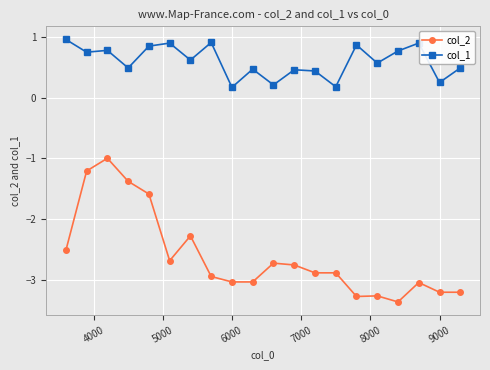

True or false: col_1 and col_2 cross at least once.

False